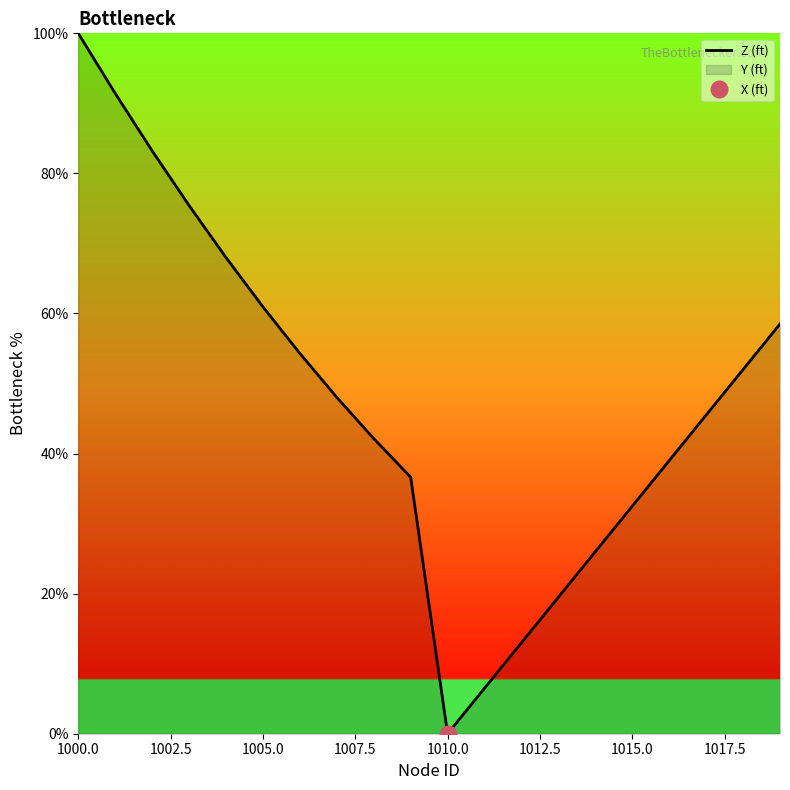

How many data points are less than 48?

10